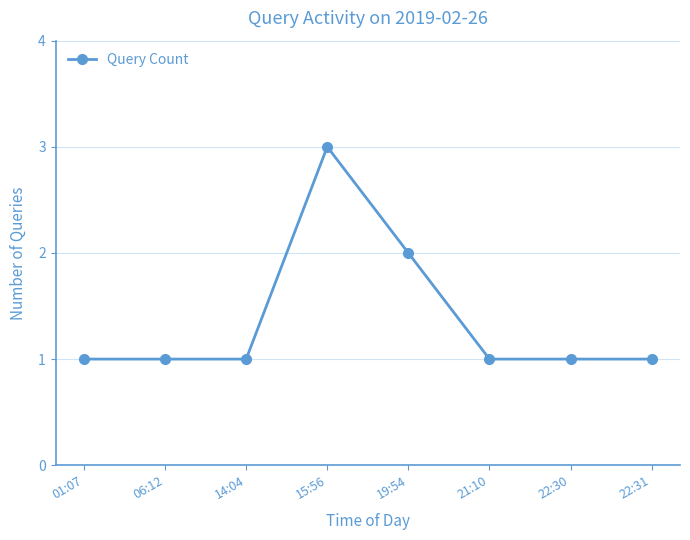

The chart shows a value of 3 at 15:56. True or false?

True